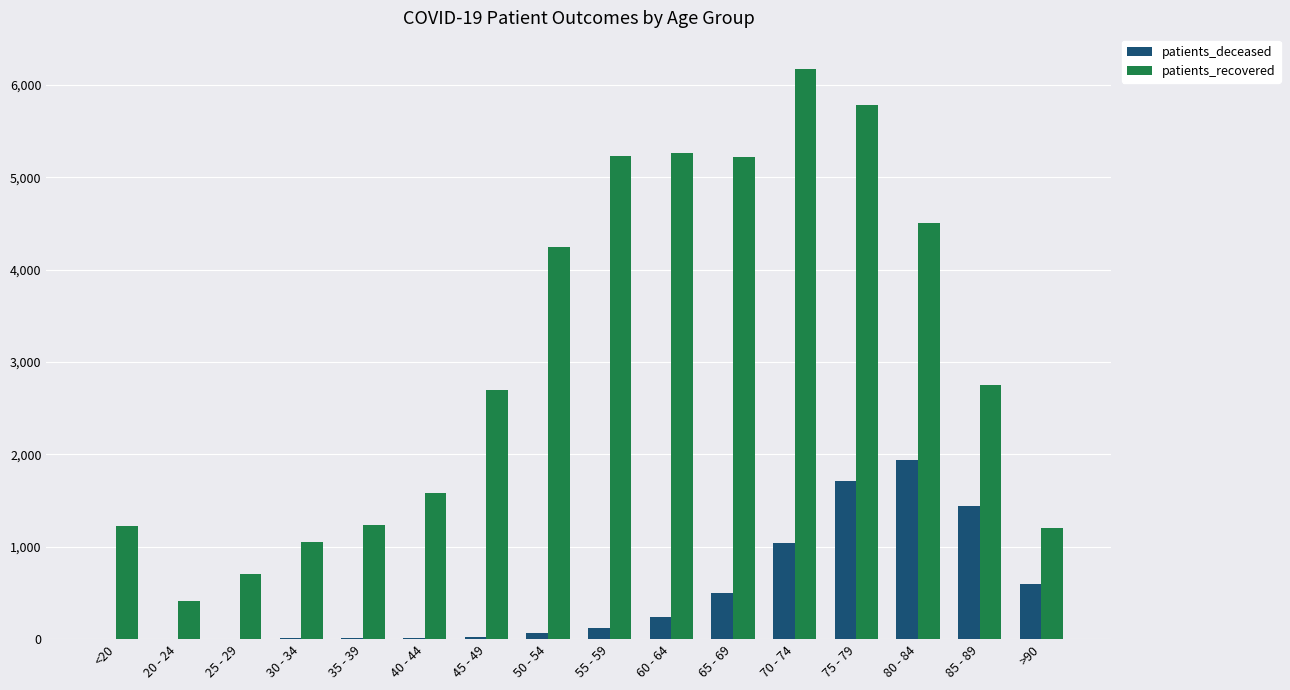

Between 25 - 29 and 30 - 34, which series saw the biggest shift?

patients_recovered